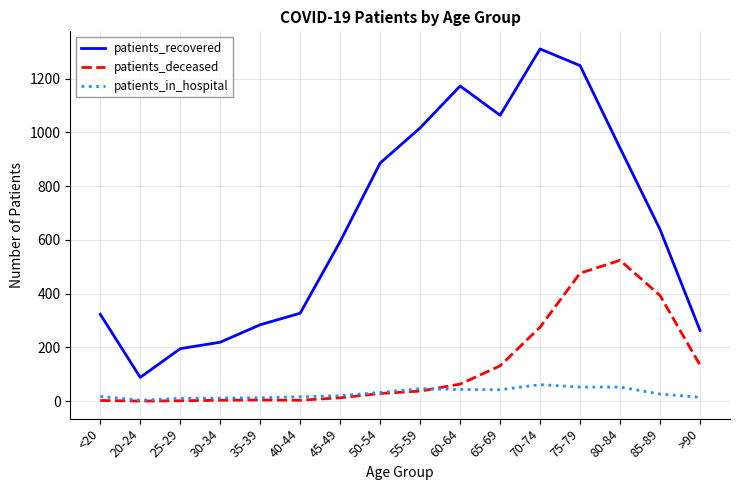

How many lines are shown in the chart?

3